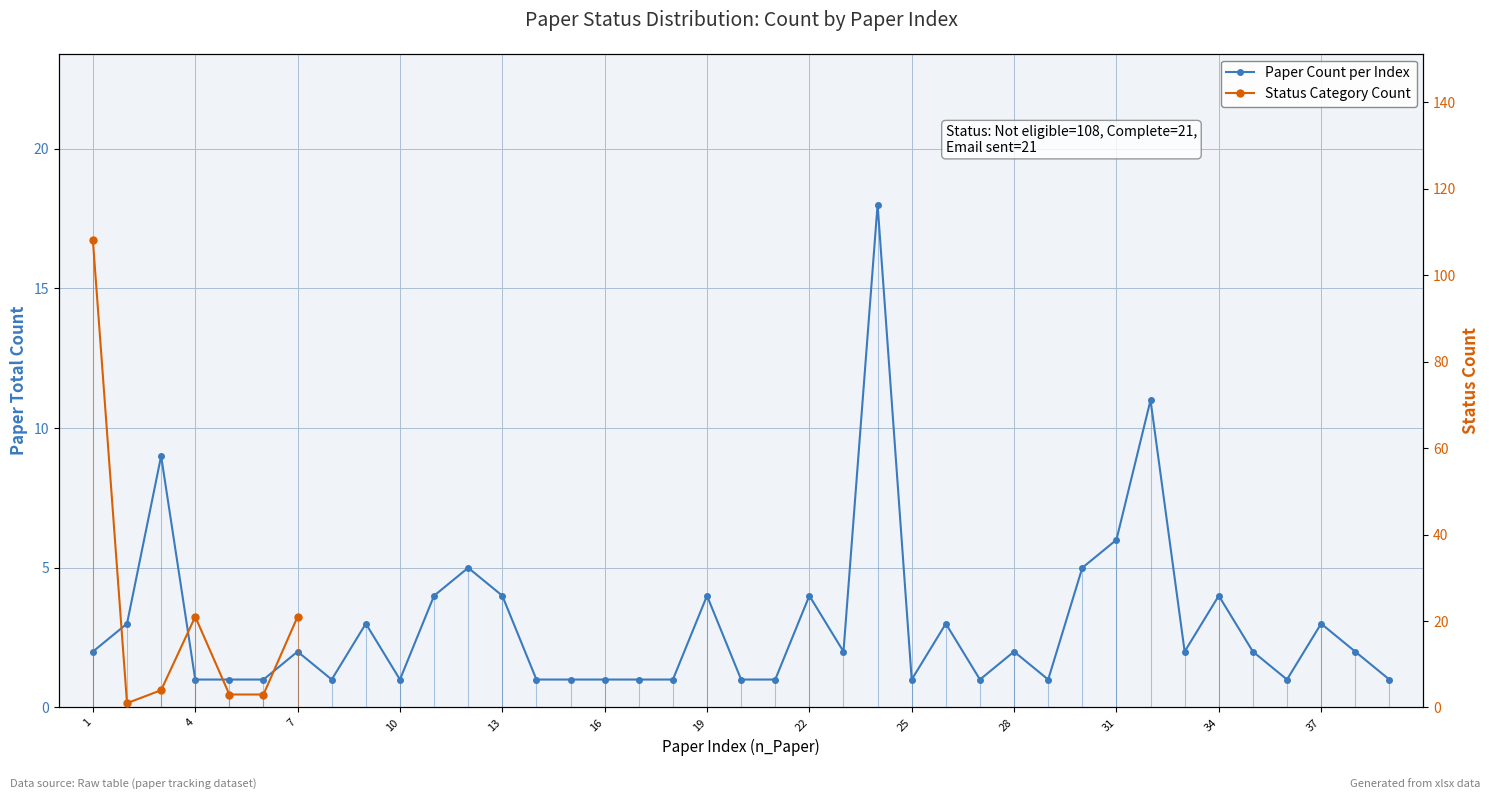

List the labels in order of value, smallest first.

4, 5, 6, 8, 10, 14, 15, 16, 17, 18, 20, 21, 25, 27, 29, 36, 39, 1, 7, 23, 28, 33, 35, 38, 2, 9, 26, 37, 11, 13, 19, 22, 34, 12, 30, 31, 3, 32, 24